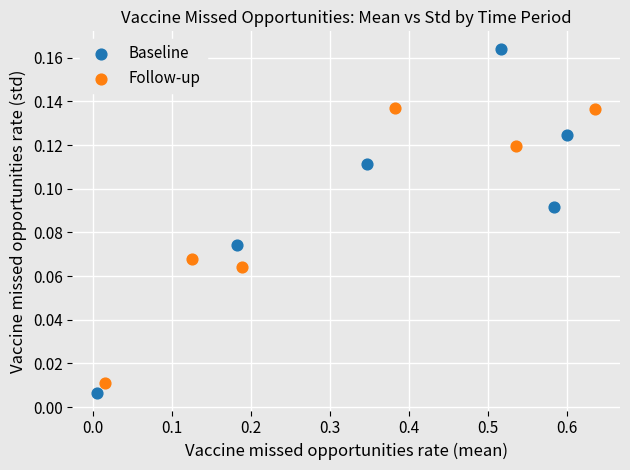

Which series reaches the maximum Y coordinate?

Baseline